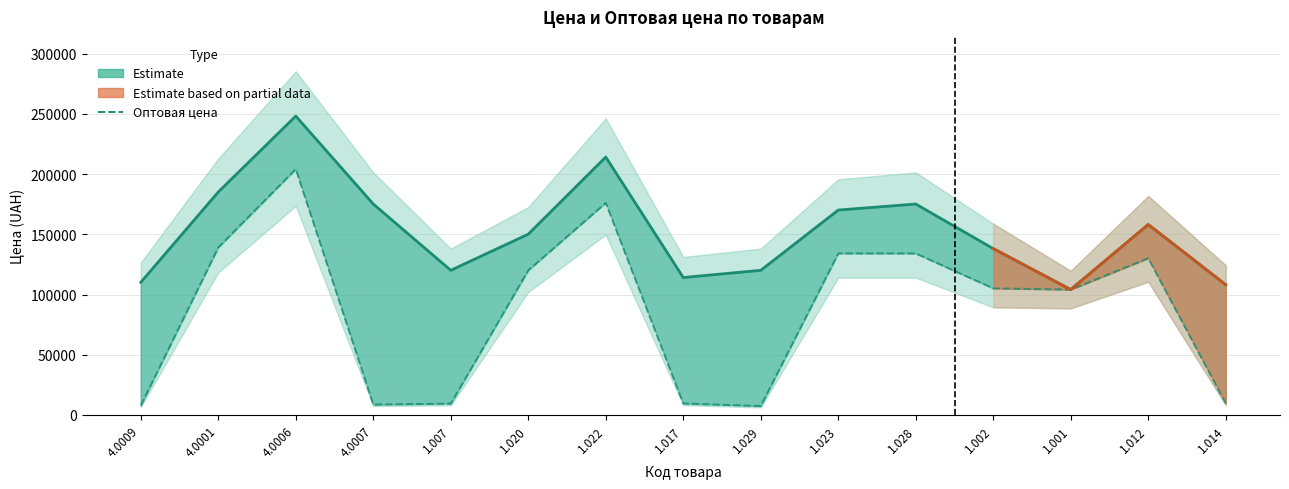

Is it true that Оптовая_цена equals 7777 at 4.0009?

True